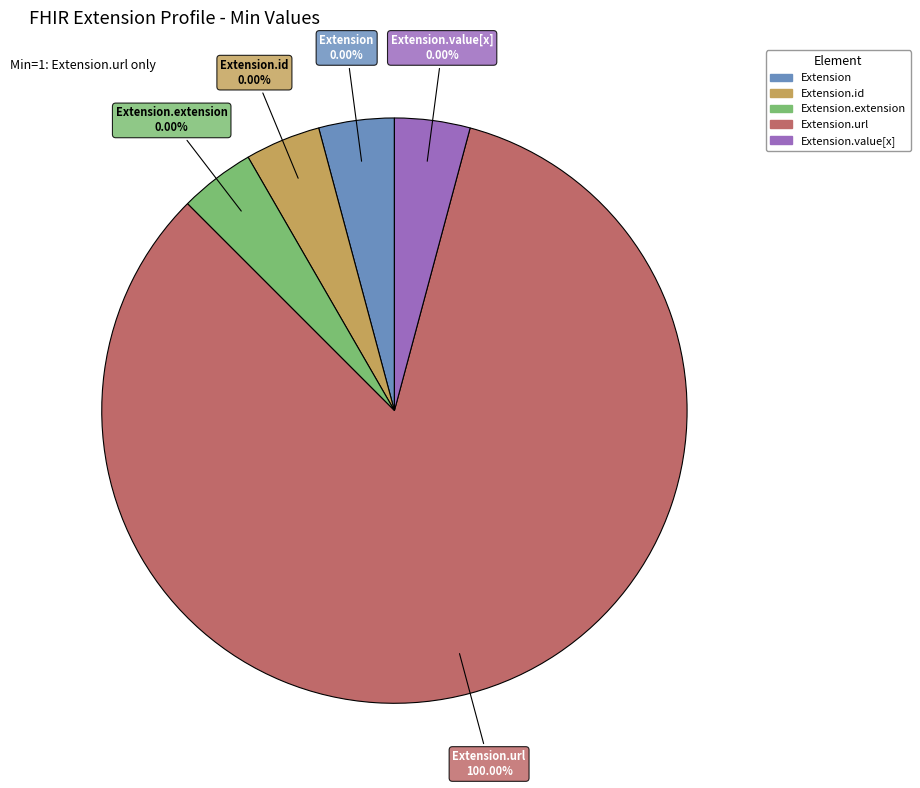

Which category has the biggest portion of the pie?

Extension.url